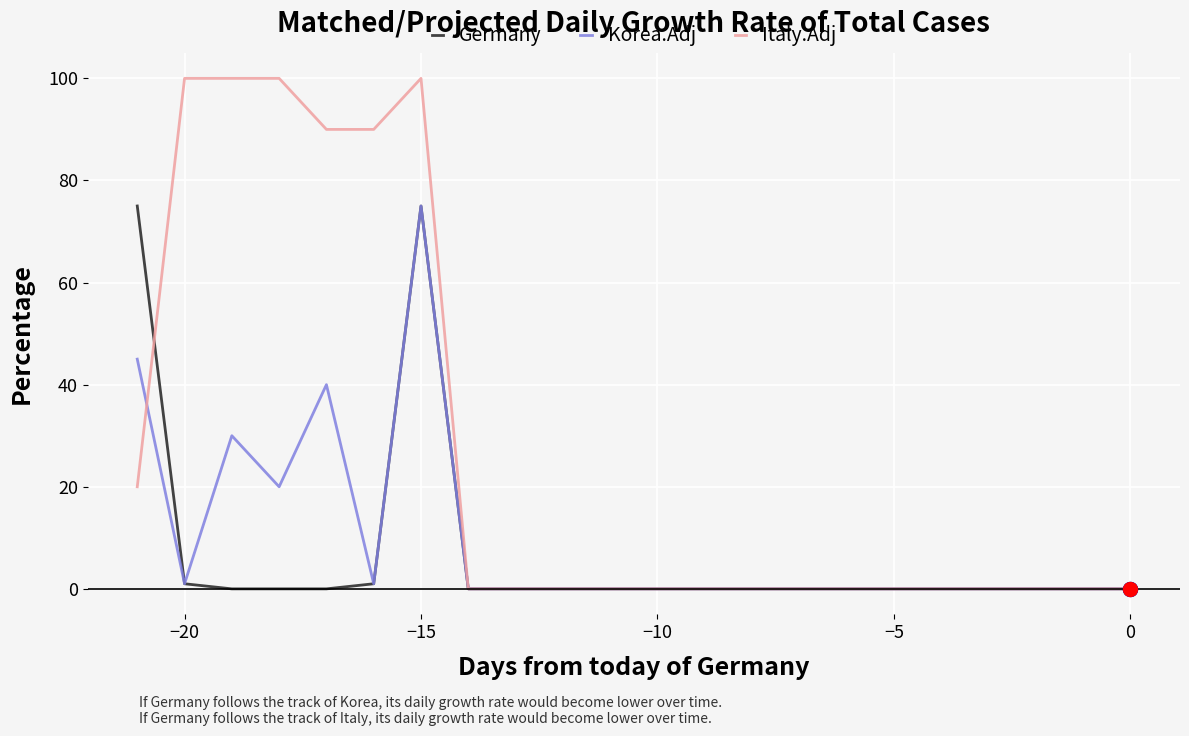

What is the maximum value for Italy.Adj?

100